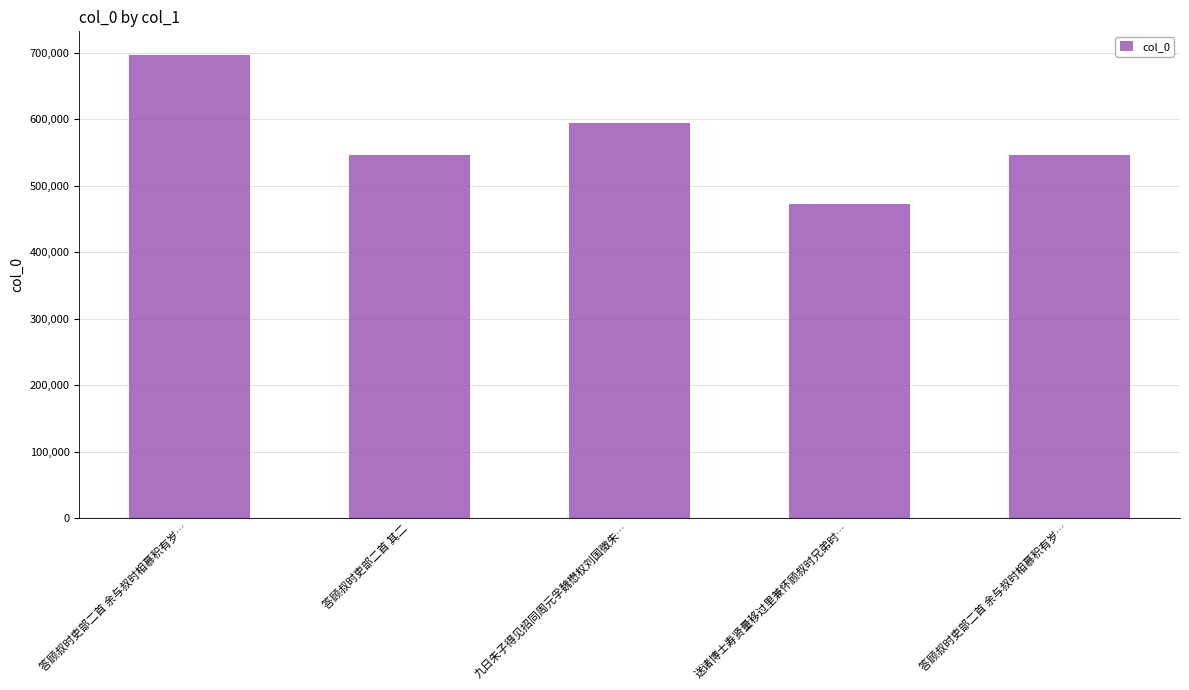

Between 答顾叔时吏部二首 其二 and 九日朱子得见招同周元孚魏懋权刘国徵朱…, which is larger?

九日朱子得见招同周元孚魏懋权刘国徵朱…